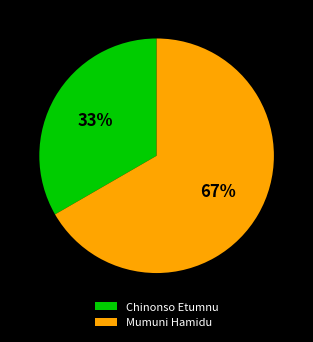

Does any single category account for the majority?

Yes